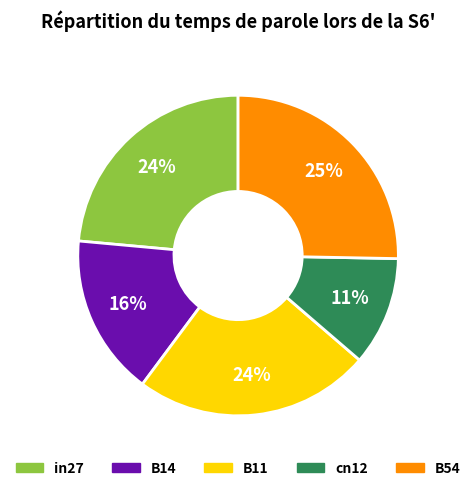

To the nearest percent, what is the difference between the cn12 and B14 slice percentages?

5%